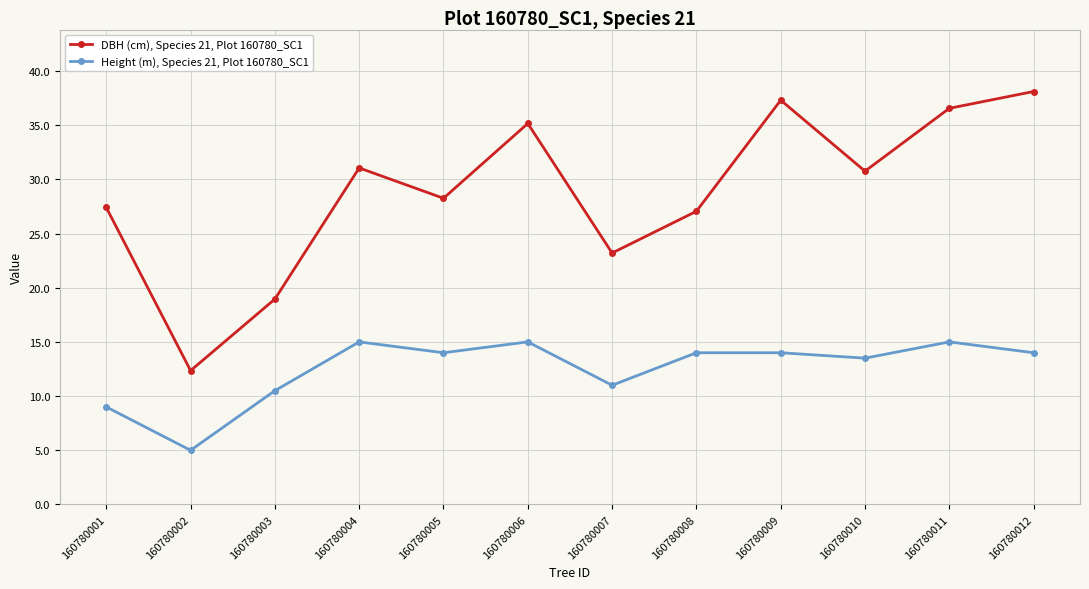

Where is the first local minimum for Height (m), Species 21, Plot 160780_SC1?

160780002